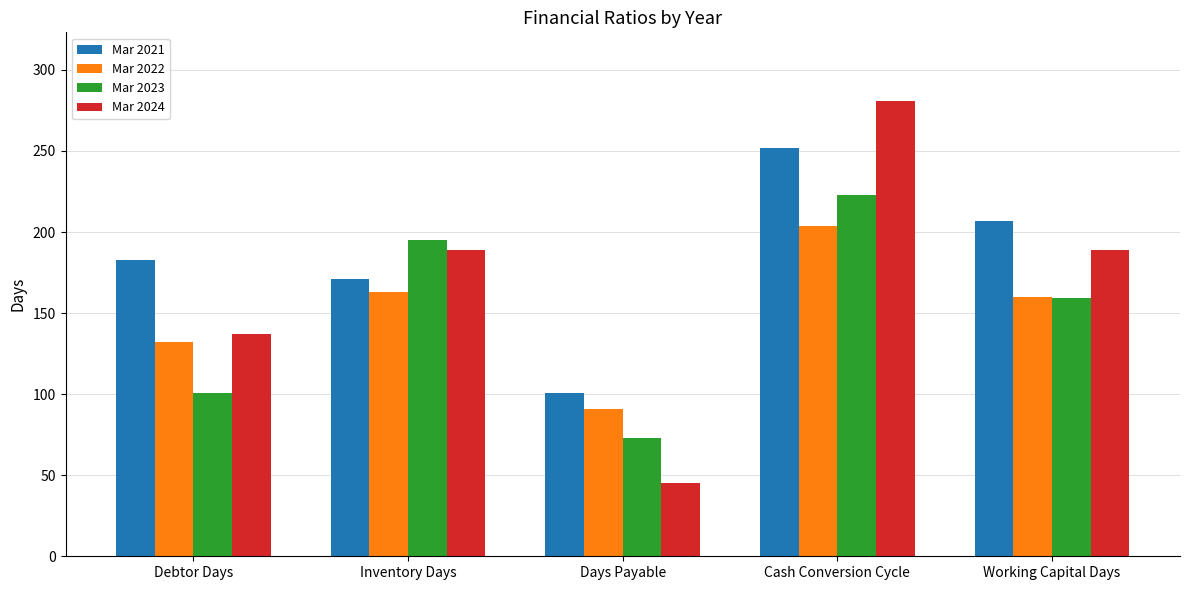

Reading left to right, extract all data points from this chart.

Mar 2021: Debtor Days=183	Inventory Days=171	Days Payable=101	Cash Conversion Cycle=252	Working Capital Days=207
Mar 2022: Debtor Days=132	Inventory Days=163	Days Payable=91	Cash Conversion Cycle=204	Working Capital Days=160
Mar 2023: Debtor Days=101	Inventory Days=195	Days Payable=73	Cash Conversion Cycle=223	Working Capital Days=159
Mar 2024: Debtor Days=137	Inventory Days=189	Days Payable=45	Cash Conversion Cycle=281	Working Capital Days=189